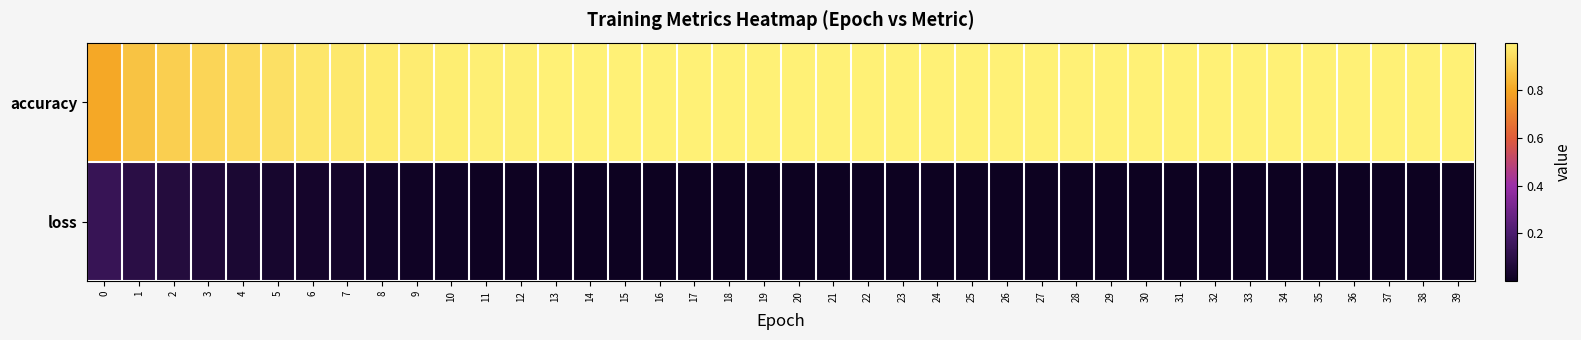

Which series changed the most between 2 and 34?

accuracy